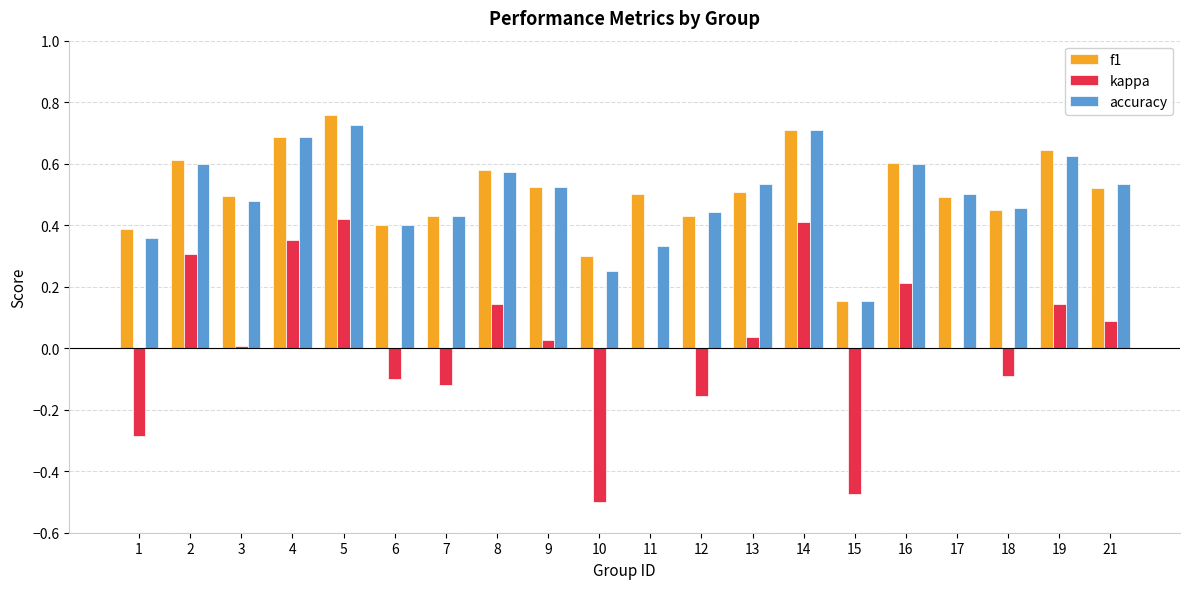

Is the value of kappa at 6 greater than the value of accuracy at 7?

No